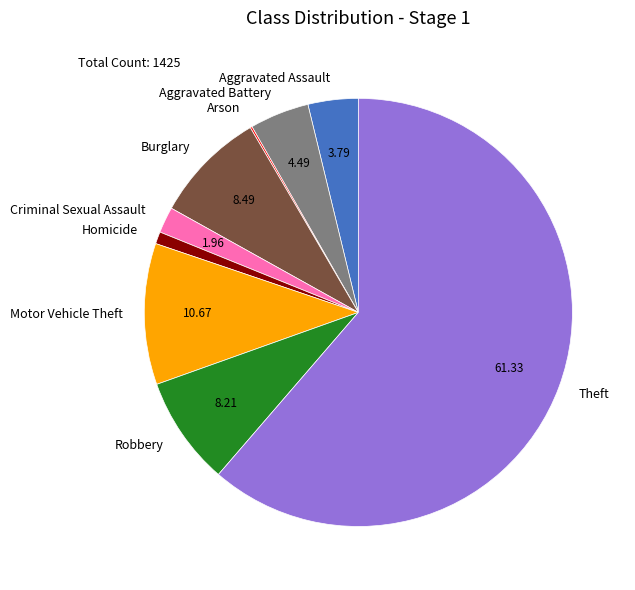

Is it true that Homicide is 14% of the pie?

False